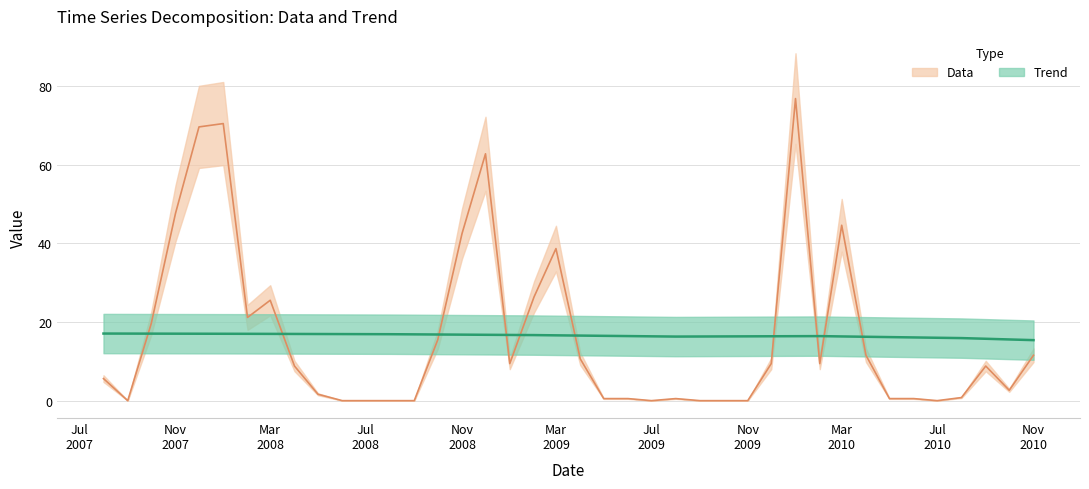

Is the value of Data at 2008-02-01 greater than the value of Trend at 2007-08-01?

Yes